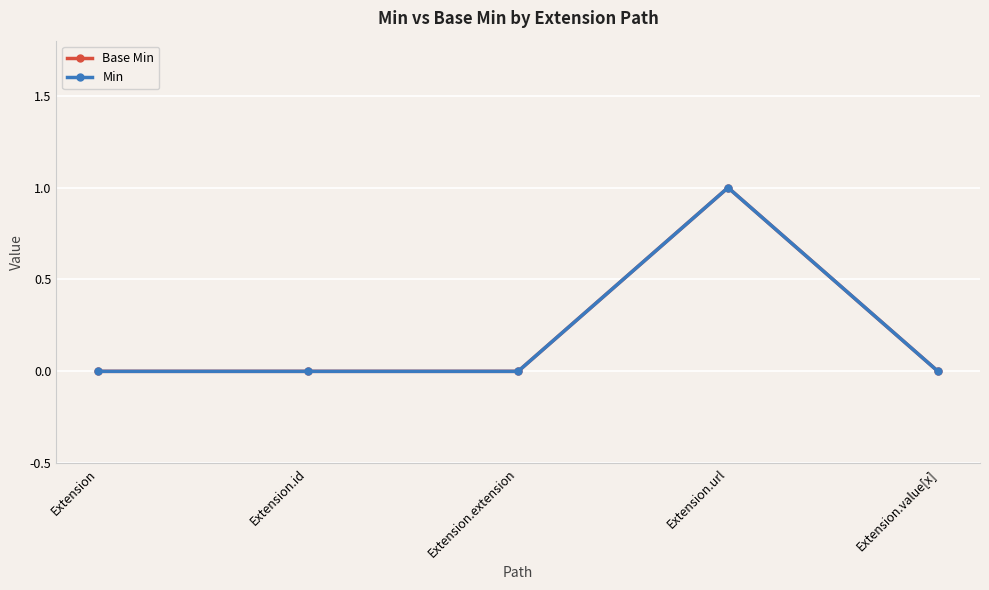

True or false: Base Min and Min intersect in this chart.

False